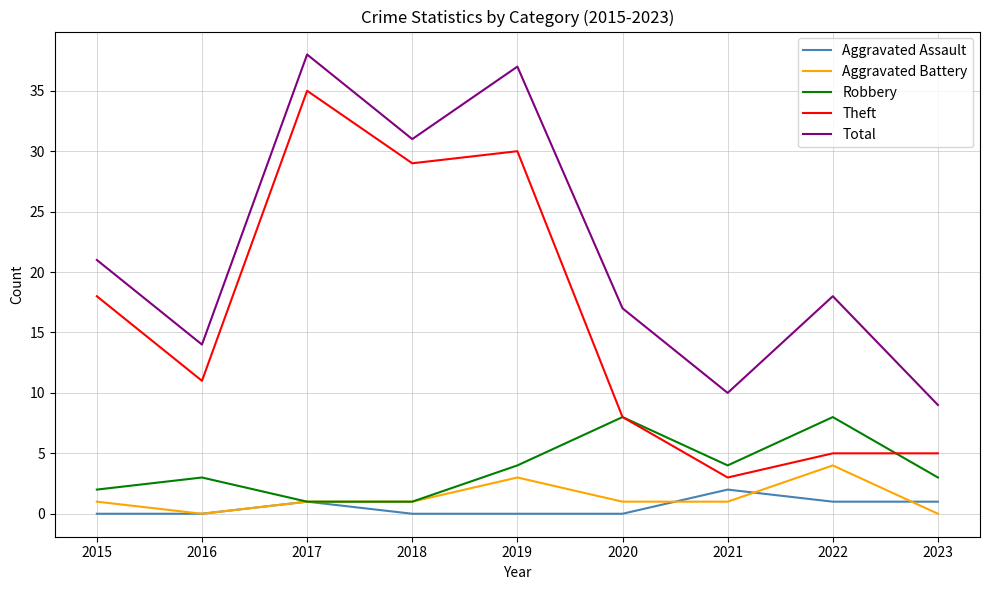

True or false: Robbery and Total cross at least once.

False